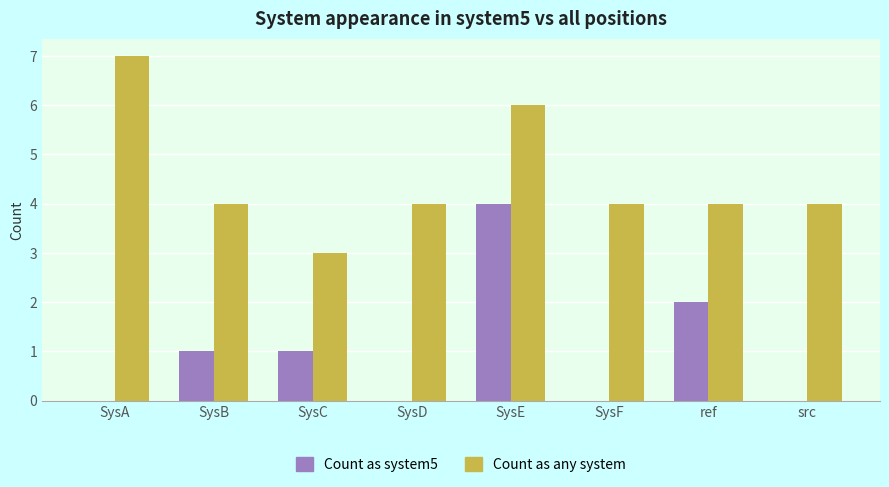

Read the Count as any system value at SysB.

4